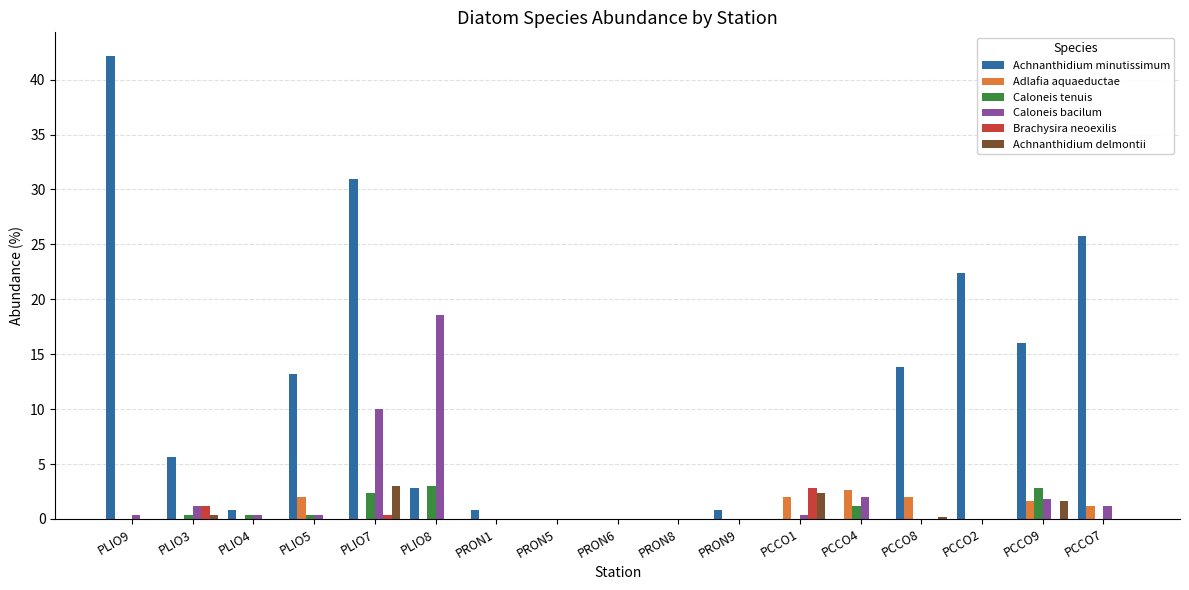

What is the sum of all Adlafia aquaeductae values?

11.4